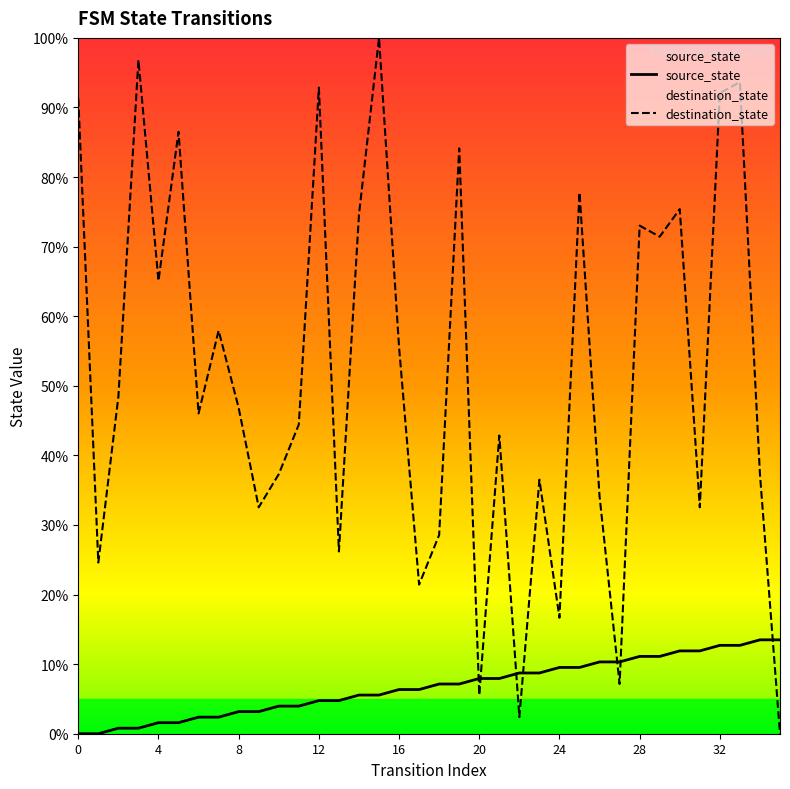

Between 23 and 32, which is larger?

32